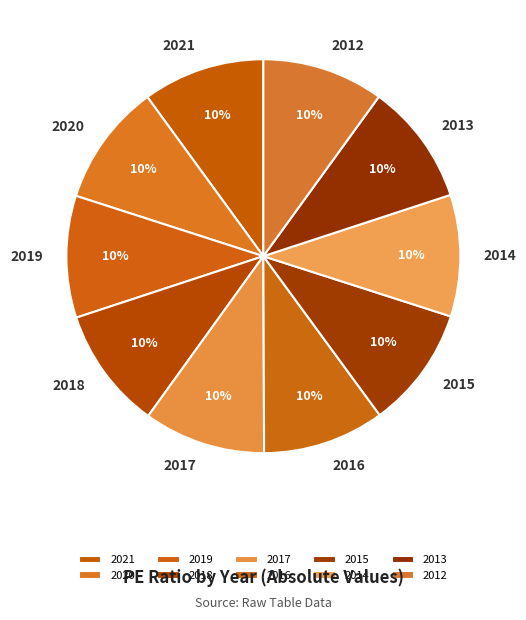

Count the number of slices in the pie.

10